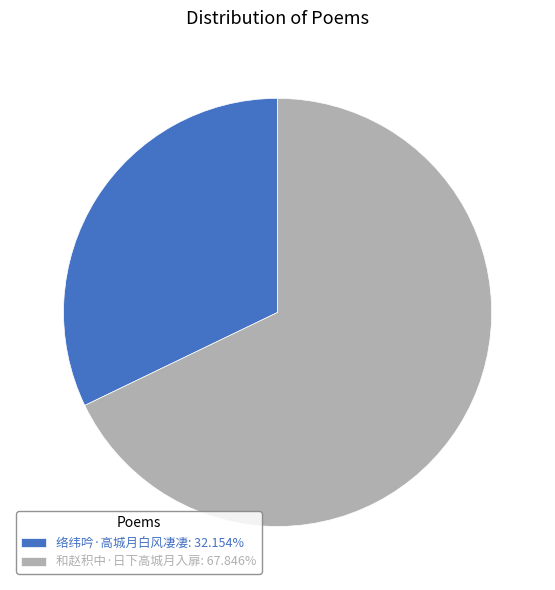

Rank the categories by value from highest to lowest.

和赵积中·日下高城月入扉, 络纬吟·高城月白风凄凄